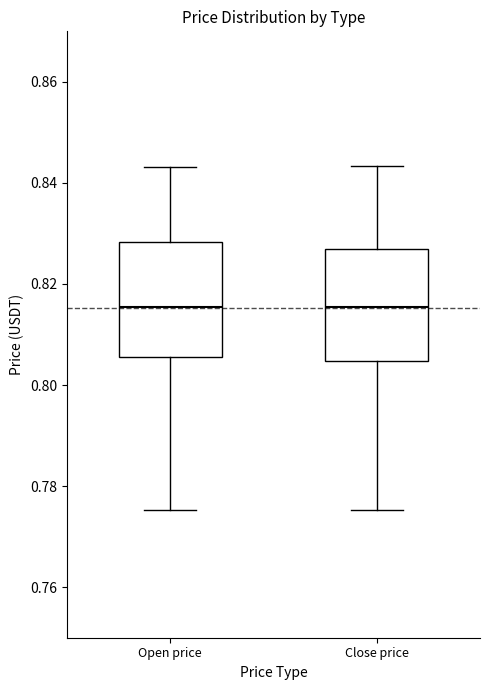

Reading left to right, transcribe this box plot: for each box, give where its median line is, the range the box spans, and where its two whiskers end, as read against the y-axis. The values are not printed on the chart, so give them approximately, as read against the axis.

Open price: median 0.816, box 0.806 to 0.828, whiskers 0.776 to 0.844
Close price: median 0.816, box 0.804 to 0.828, whiskers 0.776 to 0.844